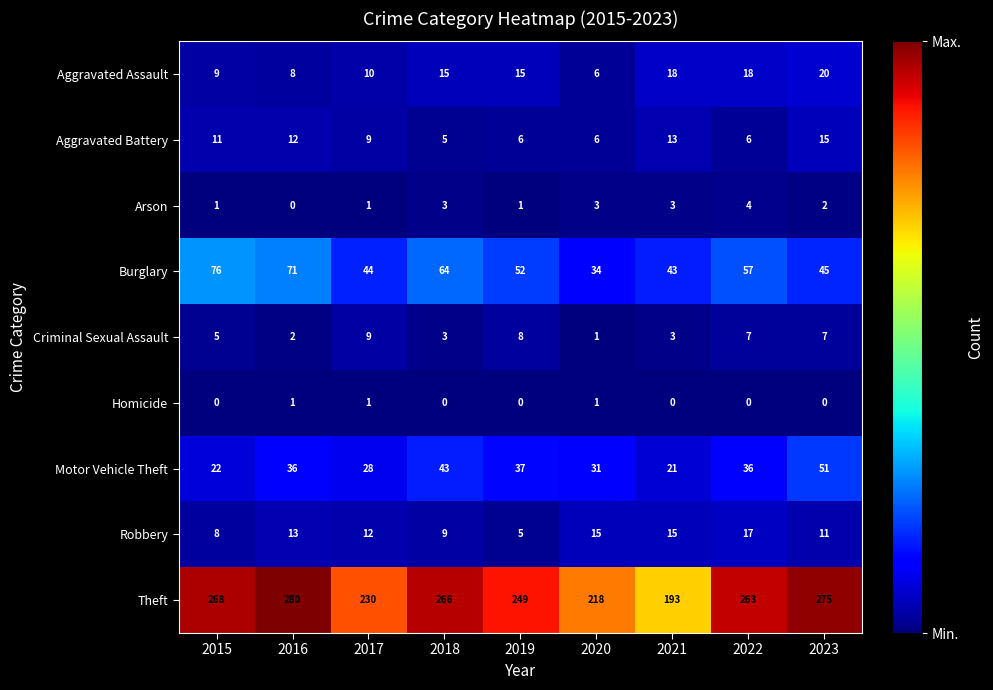

Which series has the largest range (max minus min)?

Theft